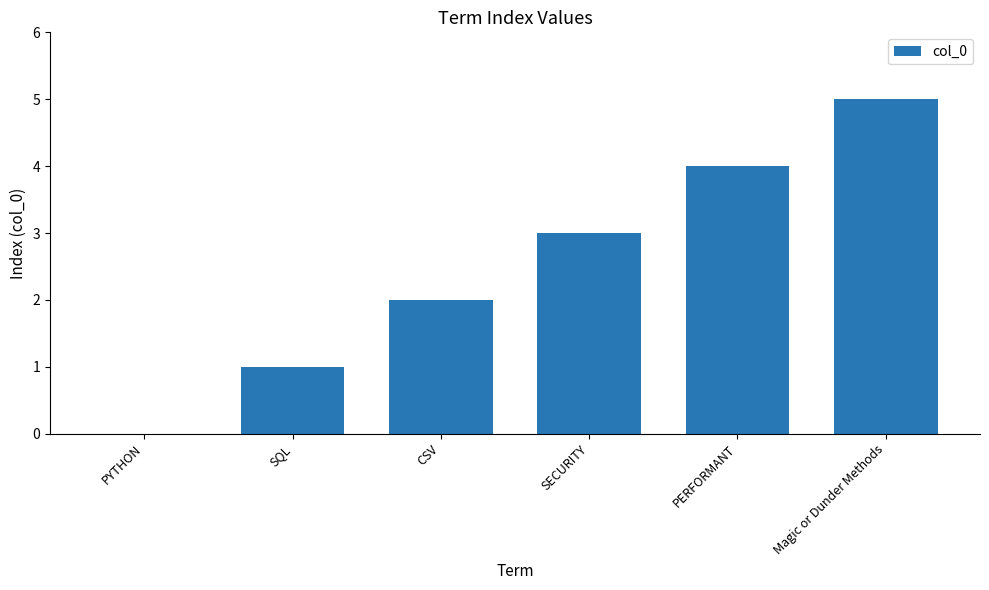

True or false: the data shows 2 at PYTHON.

False